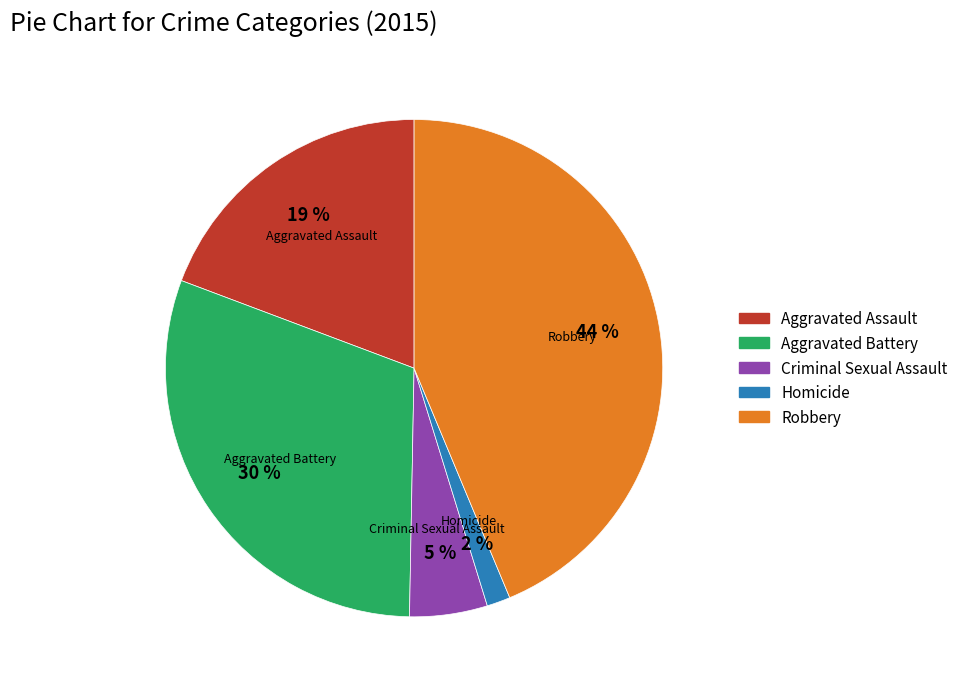

Is there any slice that represents more than half of the pie?

No